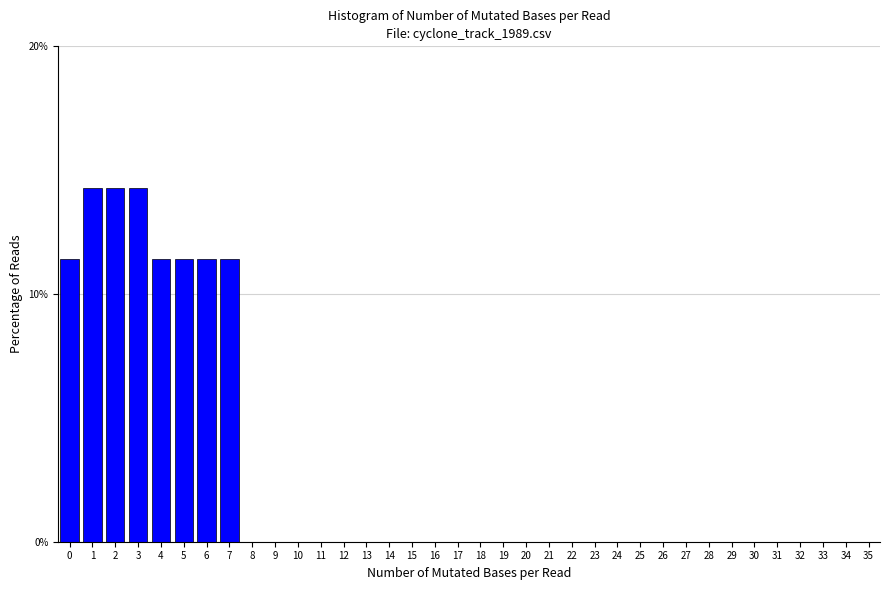

Reading left to right, what are all the values shown in this chart?

0=11.4	1=14.3	2=14.3	3=14.3	4=11.4	5=11.4	6=11.4	7=11.4